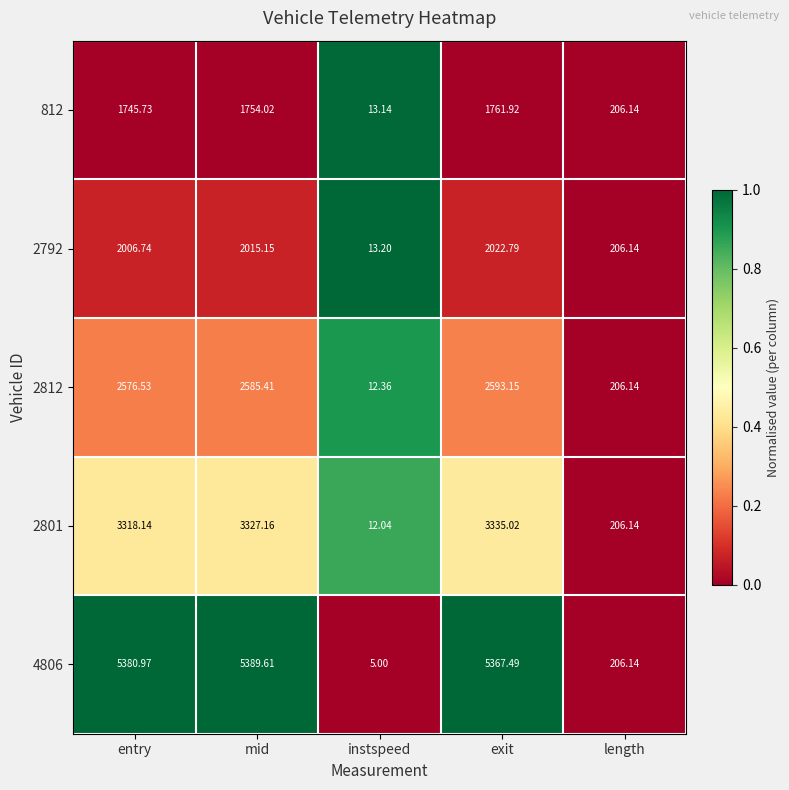

At which label does 812 first exceed 1745?

entry